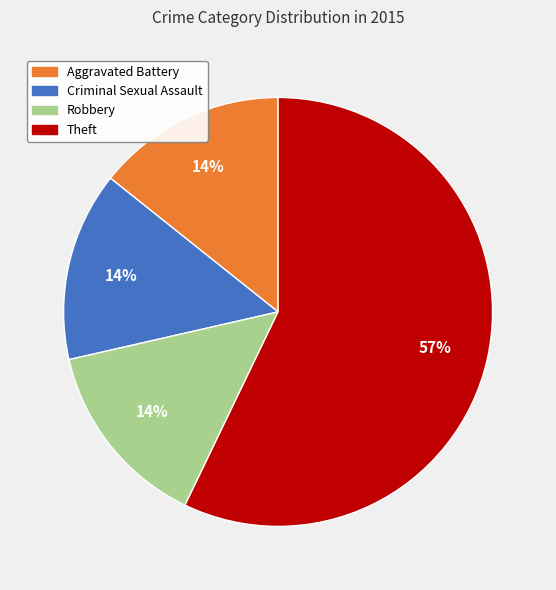

How many slices are in this pie chart?

4